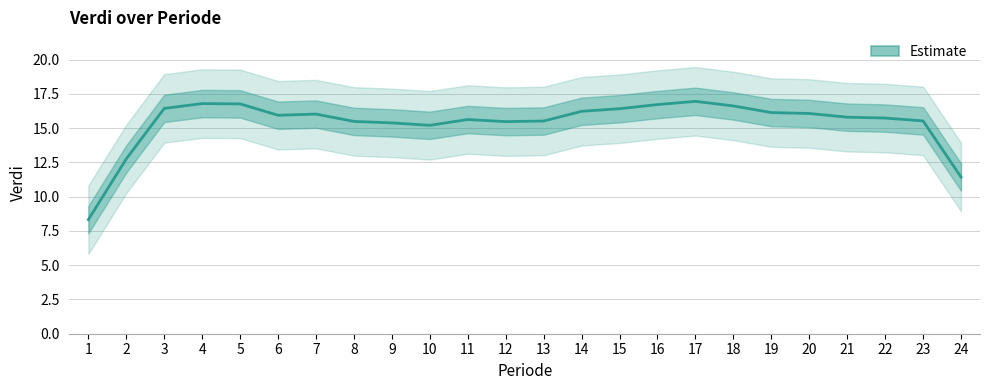

List the labels in order of value, smallest first.

1, 24, 2, 10, 9, 12, 8, 13, 23, 11, 22, 21, 6, 7, 20, 19, 14, 15, 3, 18, 16, 5, 4, 17